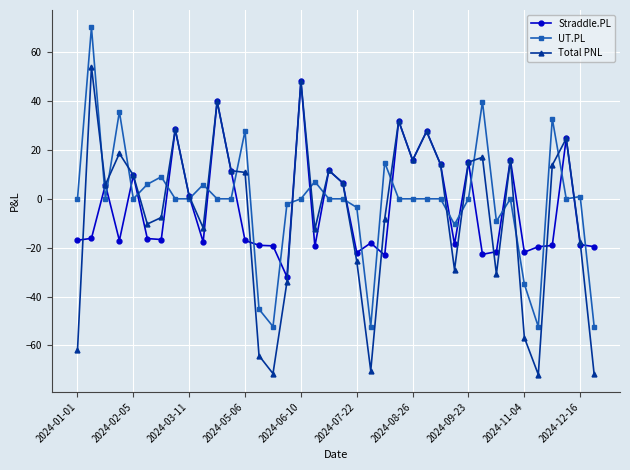

What is the lowest value of the UT.PL series?

-52.4